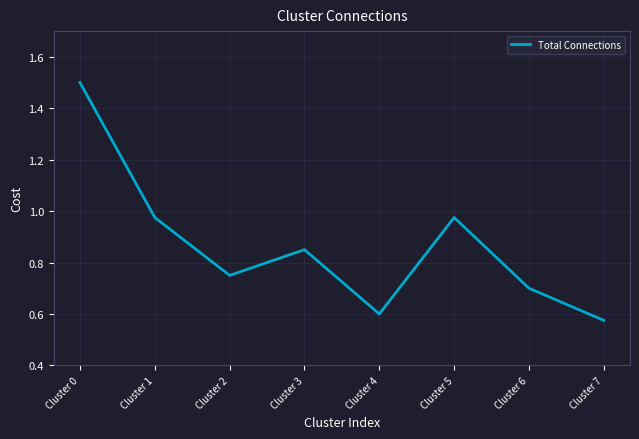

What is the difference between the maximum and second lowest values?

0.9